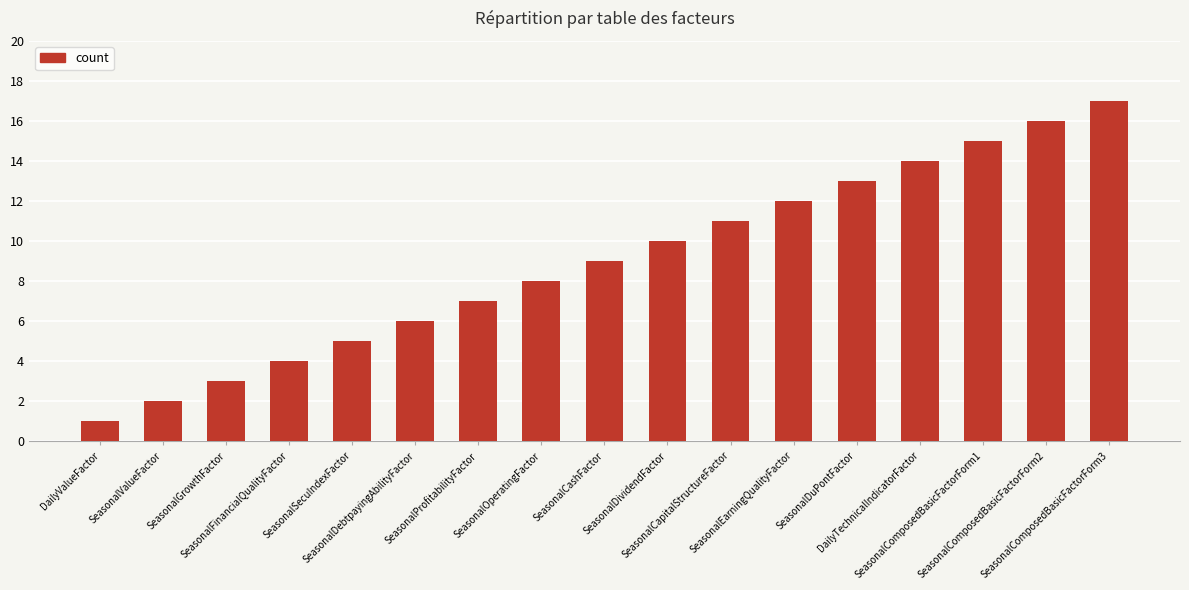

What is the value of the 8th bar from the left?

8